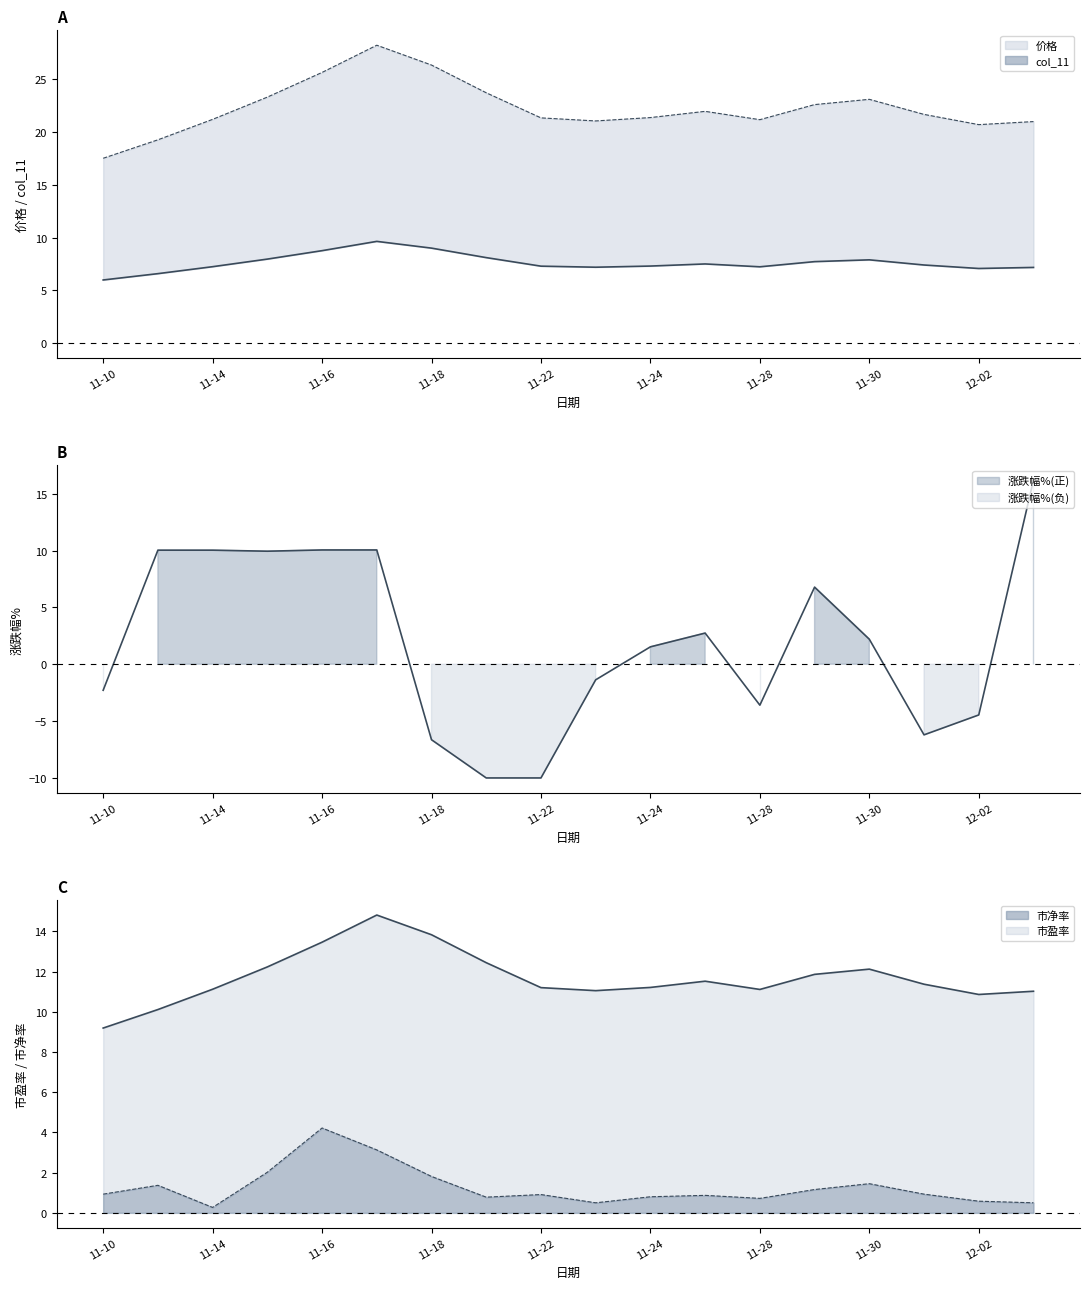

Between 2022-11-14 and 2022-11-15, which is larger?

2022-11-15